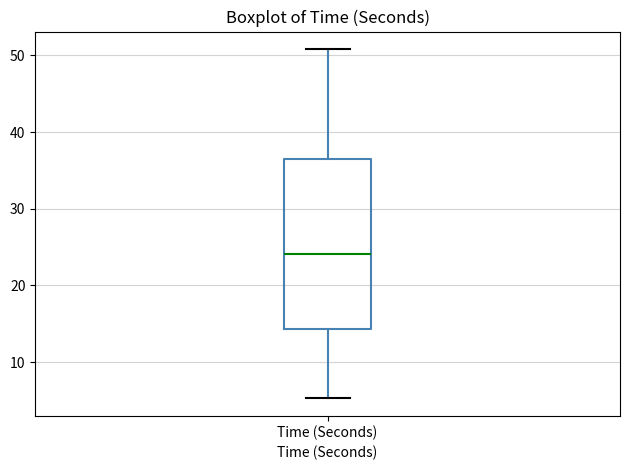

Where is the lower edge of the box for Time (Seconds) on the y-axis? The values are not printed on the chart, so give them approximately, as read against the axis.

14